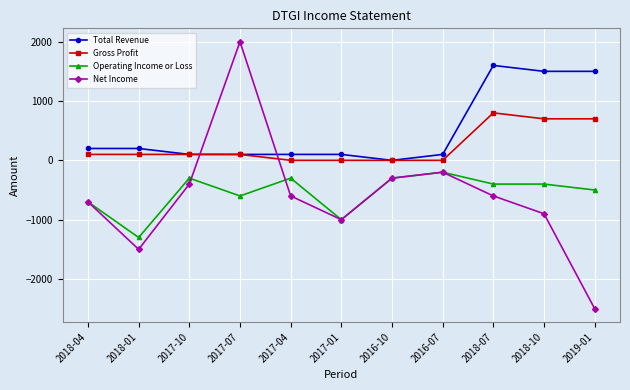

Between 2017-10 and 2017-01, which series saw the biggest shift?

Operating Income or Loss